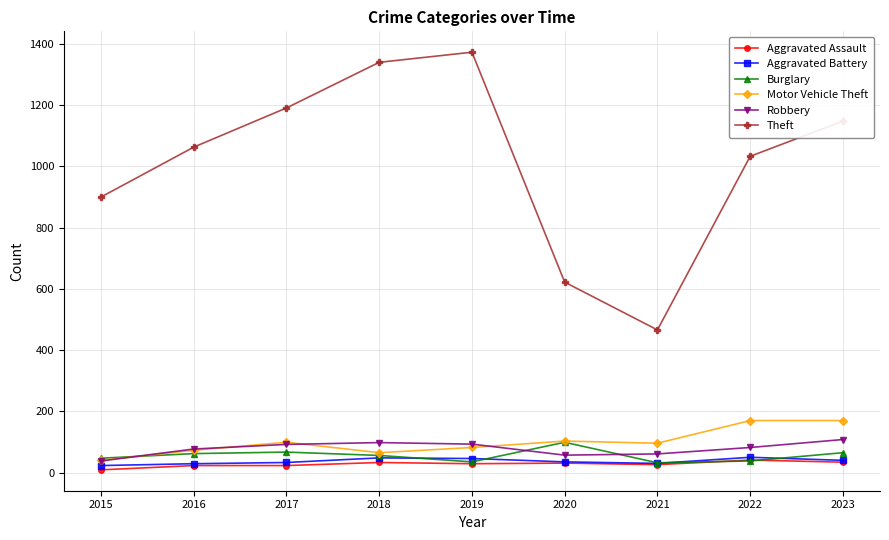

True or false: Motor Vehicle Theft has more than 0 points higher than both neighbors.

True